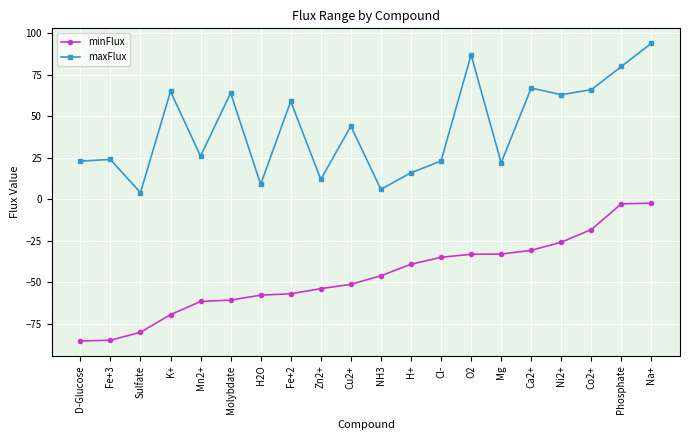

How many lines are shown in the chart?

2